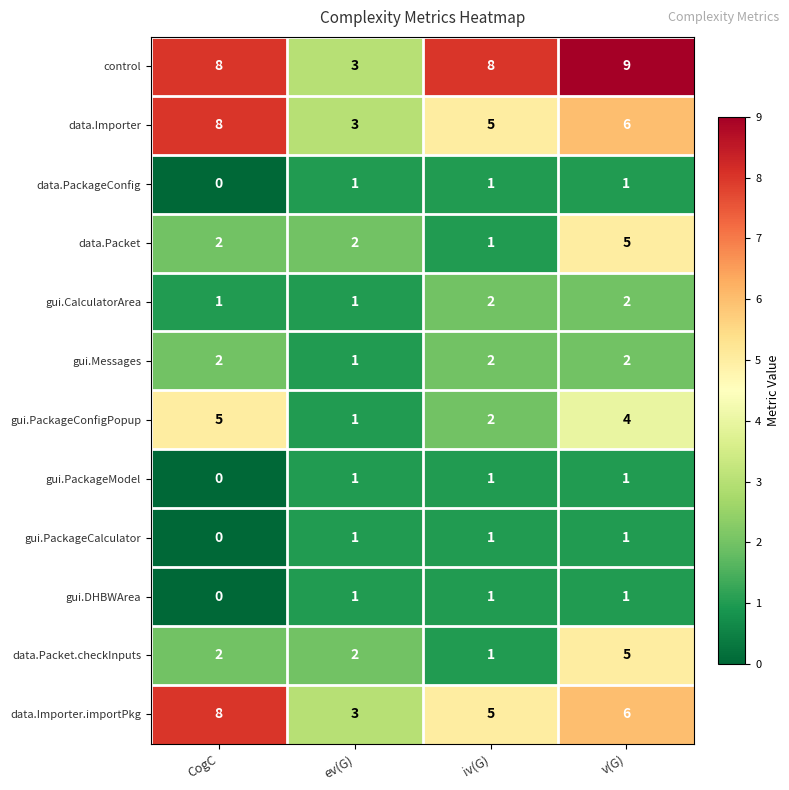

What is the spread (max minus min) of values at iv(G)?

7